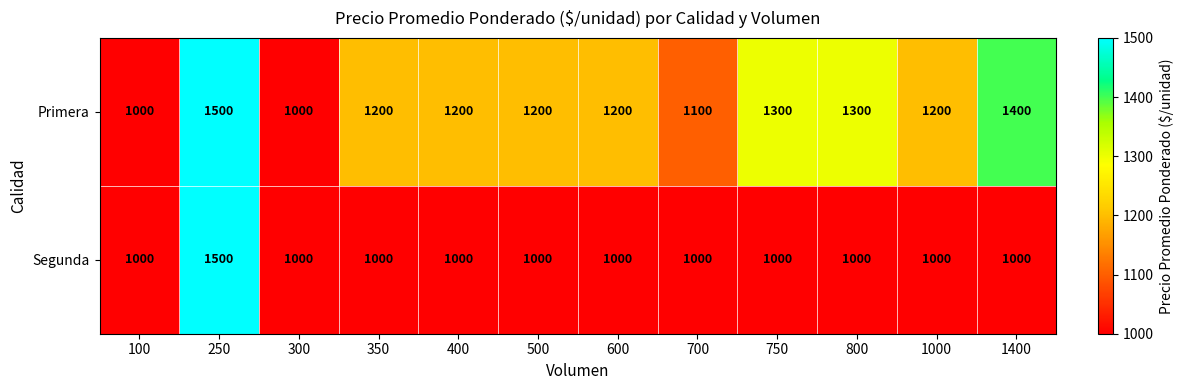

Which series has the largest total across all categories?

Primera